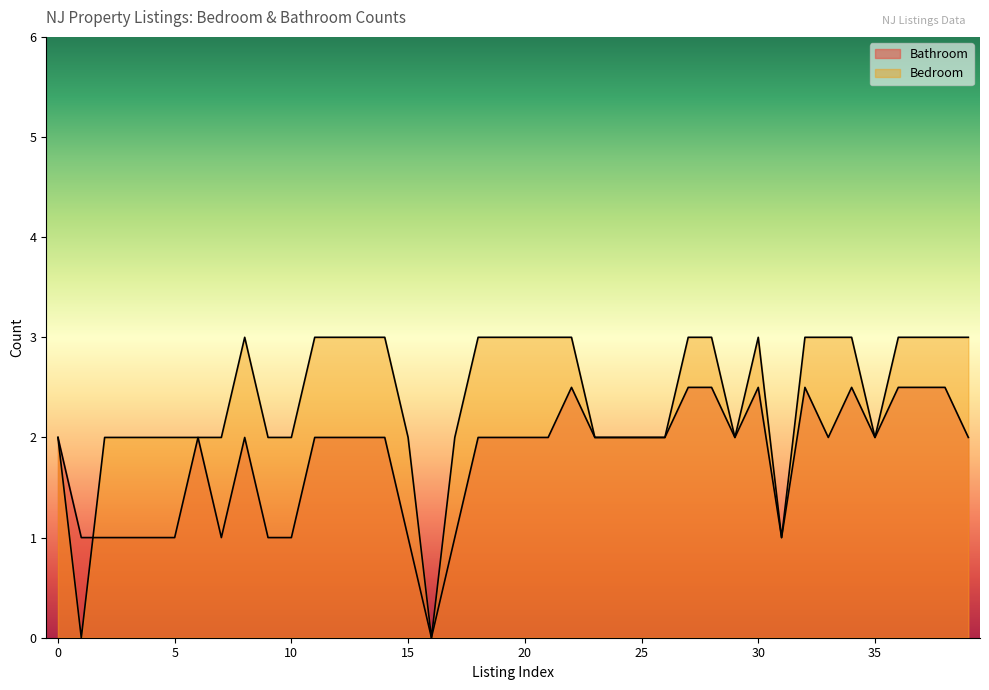

True or false: Bedroom has more than 0 points higher than both neighbors.

True